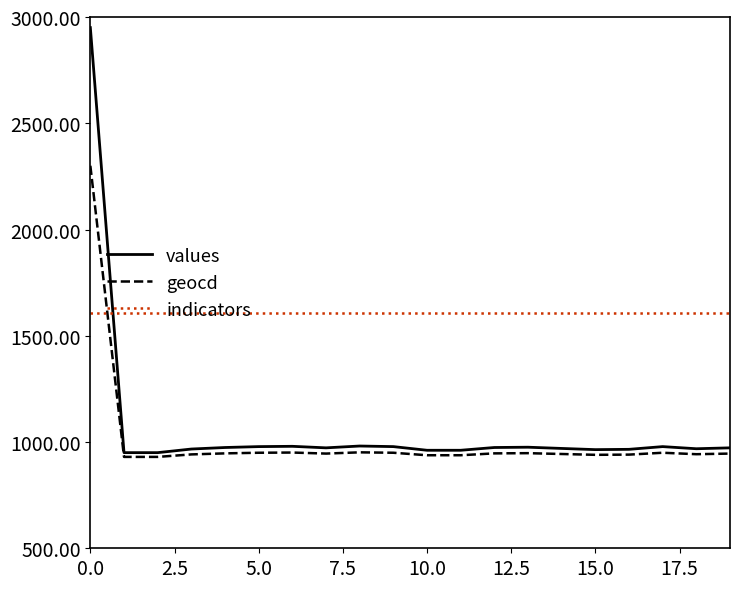

How many times do indicators and values cross each other?

1